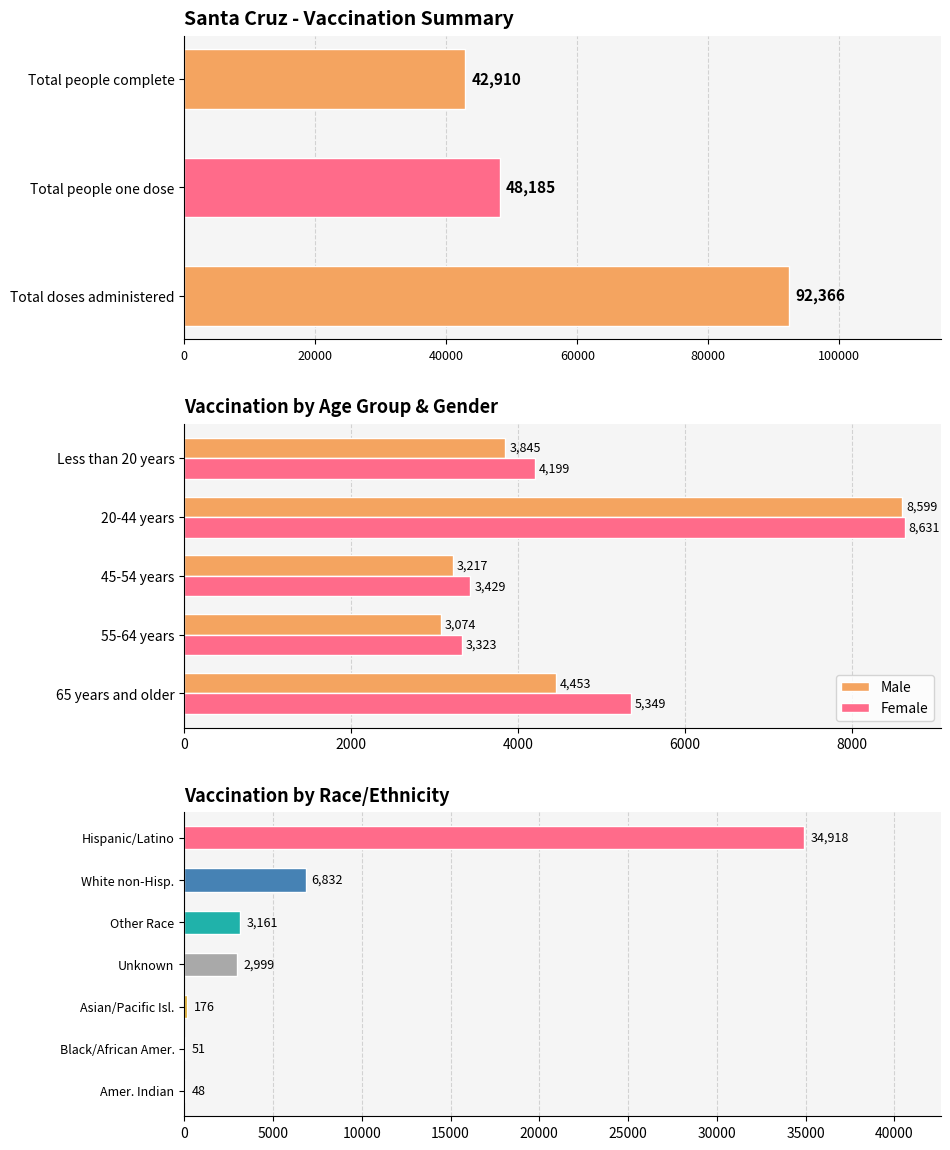

Which series has the largest range (max minus min)?

Male